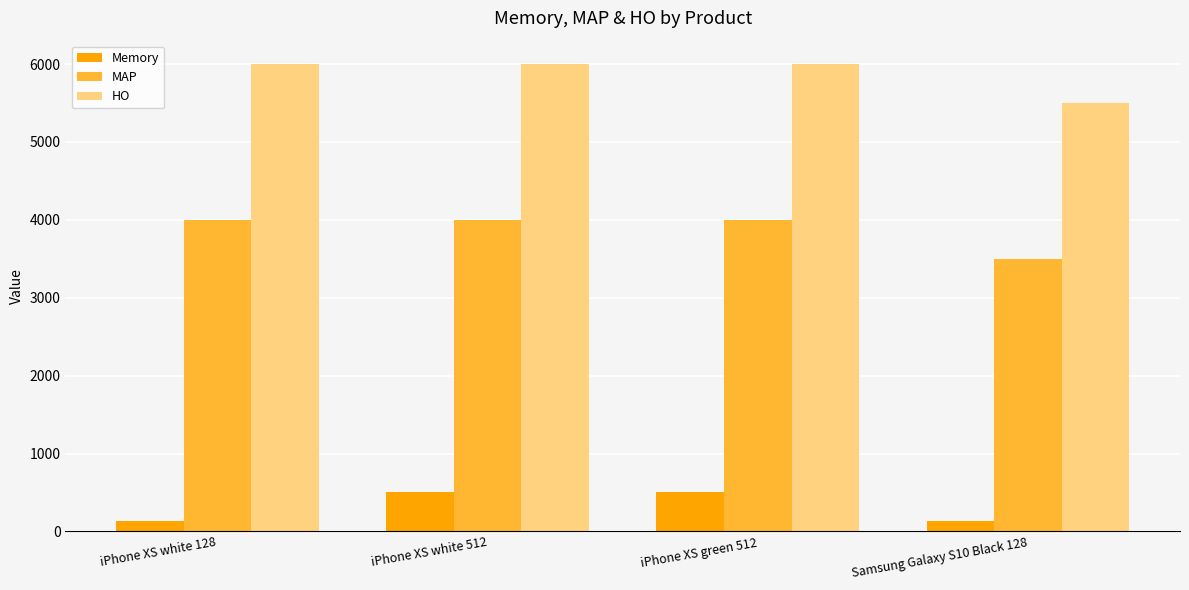

How many values in the Memory series are below 512?

2